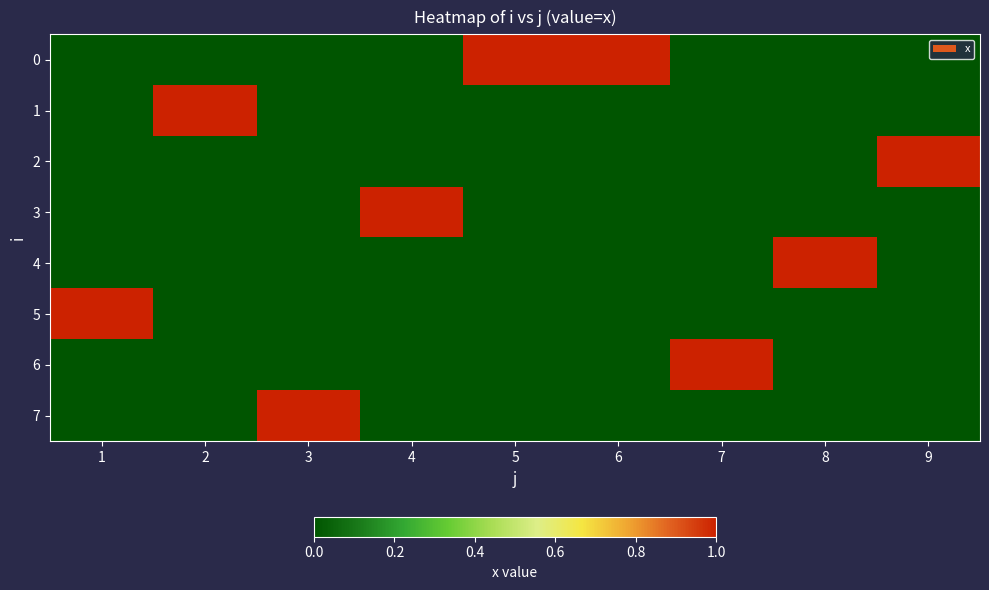

What is the difference between the highest and lowest values at 2?

1